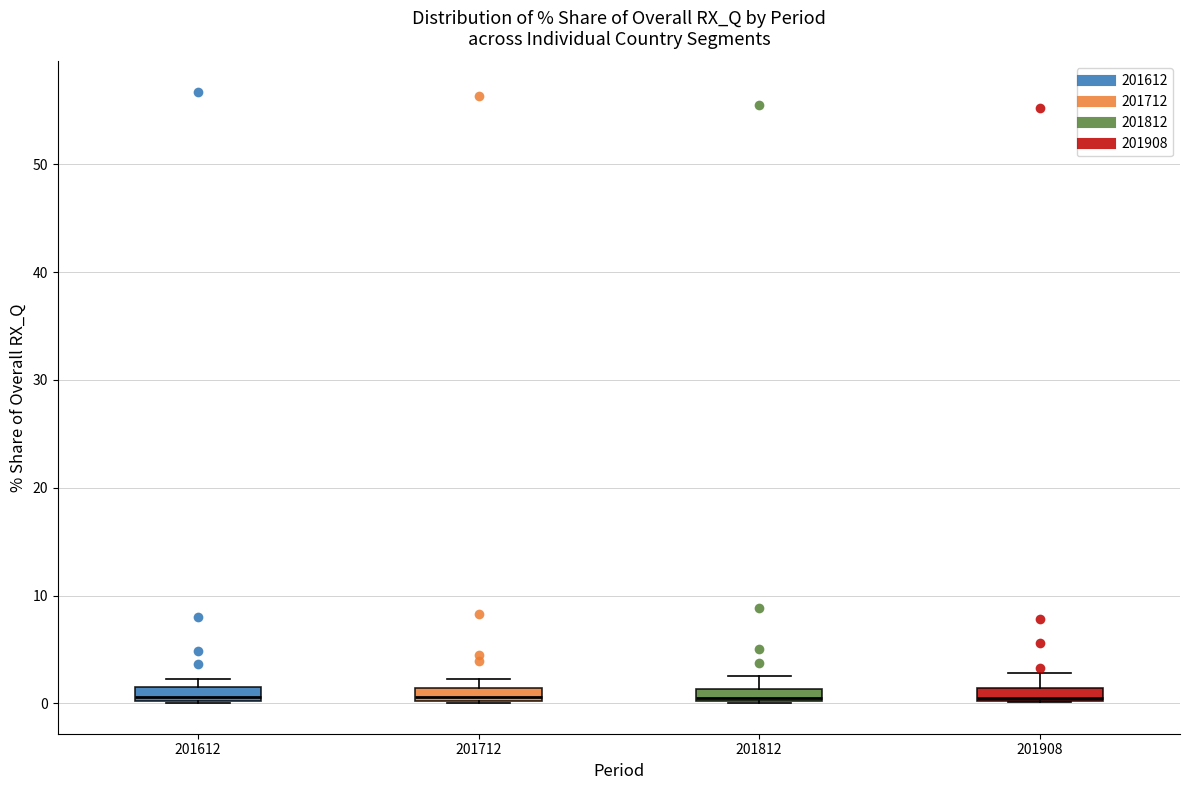

Where is the lower edge of the box at x = 201612 on the y-axis? The values are not printed on the chart, so give them approximately, as read against the axis.

0